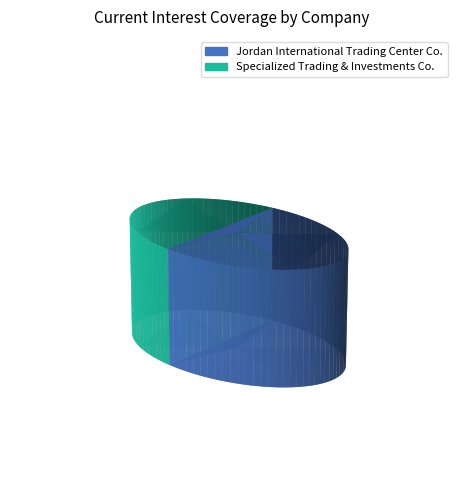

Does Specialized Trading & Investments Co. account for over 50% of the chart?

No